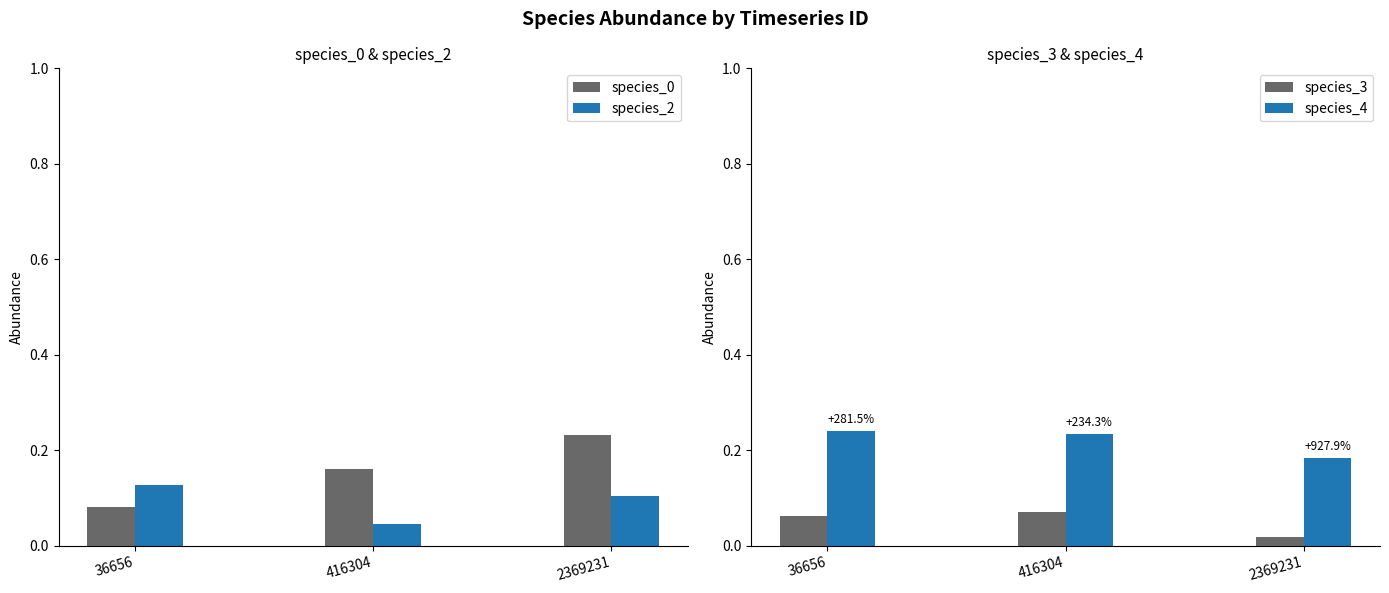

Reading right to left, extract all data points from this chart.

species_0: 2369231=0.2	416304=0.2	36656=0.1
species_2: 2369231=0.1	416304=0.0	36656=0.1
species_3: 2369231=0.0	416304=0.1	36656=0.1
species_4: 2369231=0.2	416304=0.2	36656=0.2